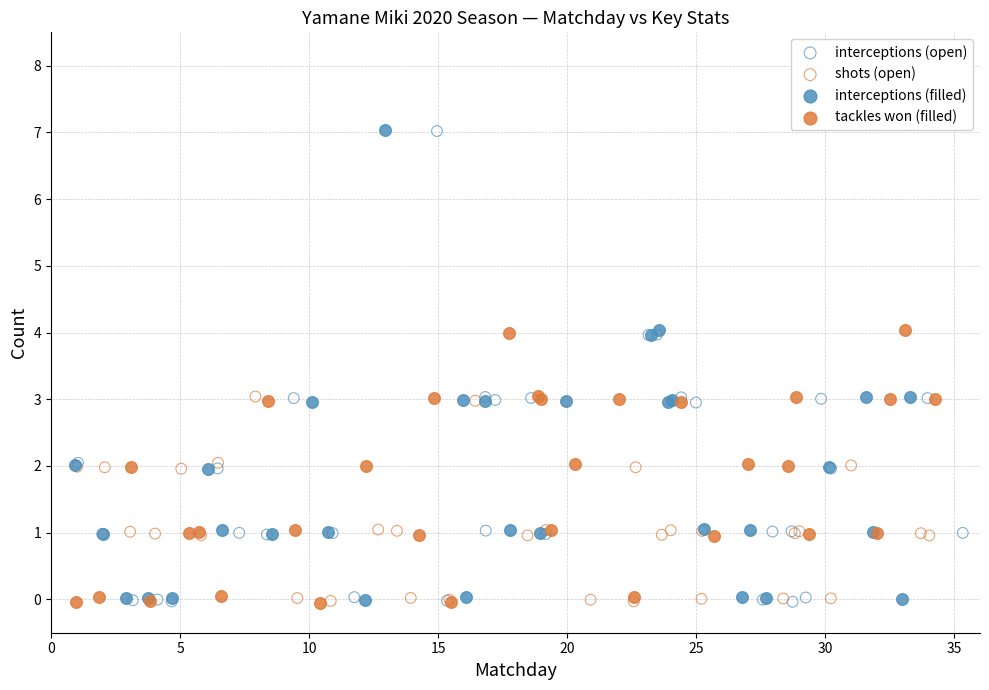

Which series has the widest spread of Y values?

interceptions (open)